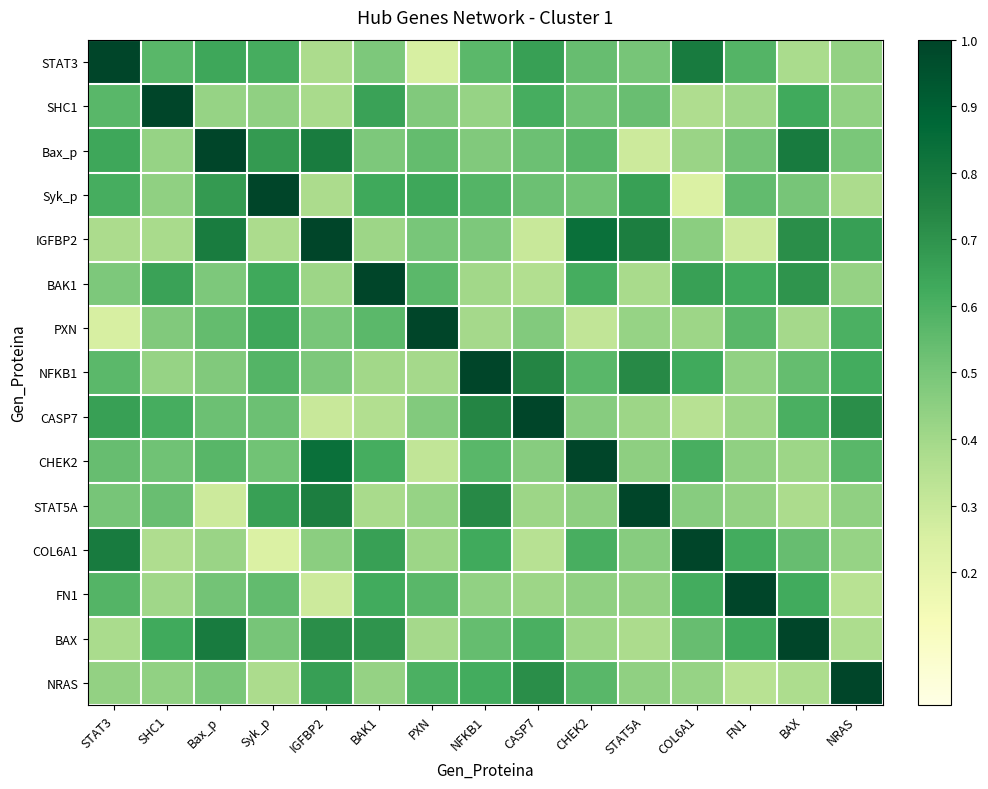

What is the total value across all series at CHEK2?

8.4